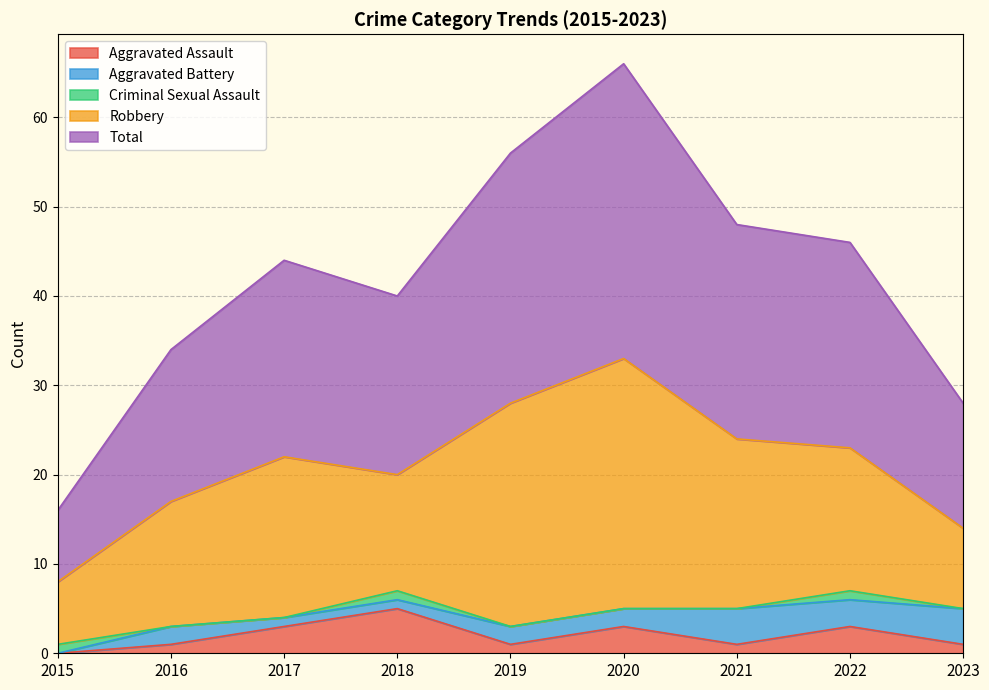

How many values in Aggravated Battery are above zero?

8